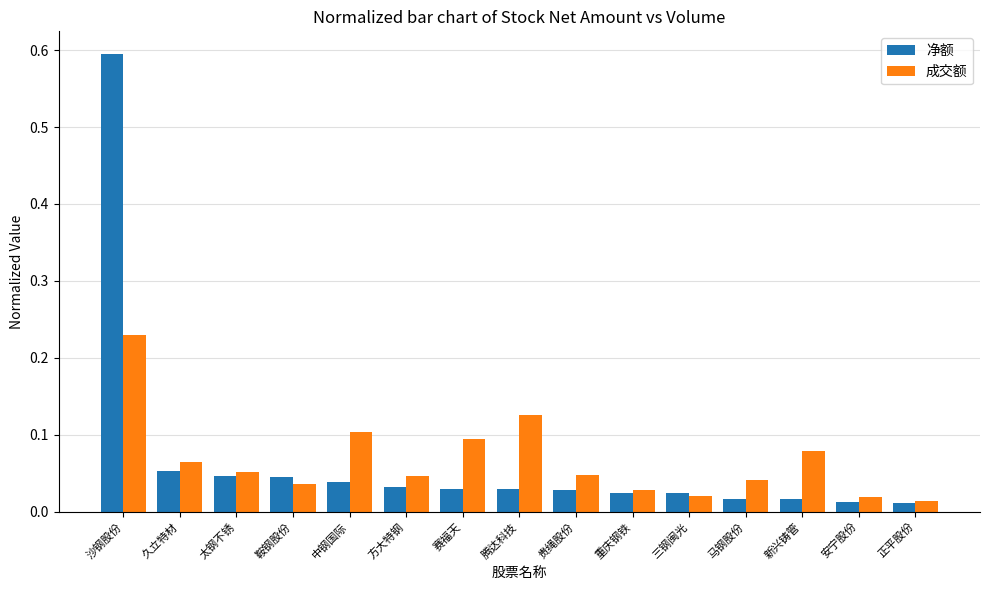

What is the maximum value shown in the chart?

0.6